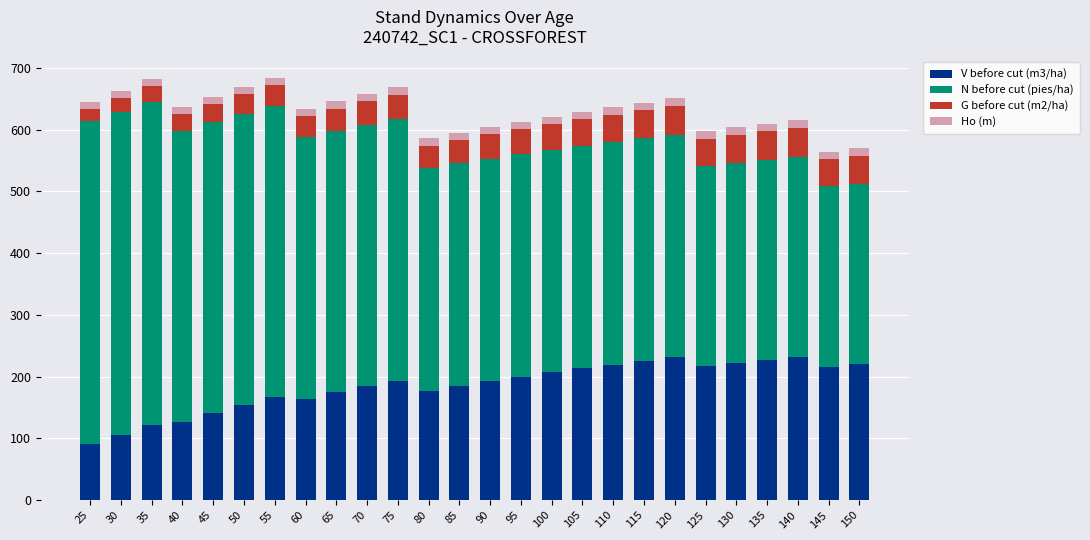

What is the difference between the maximum and minimum values in the V before cut (m3/ha) series?

141.4